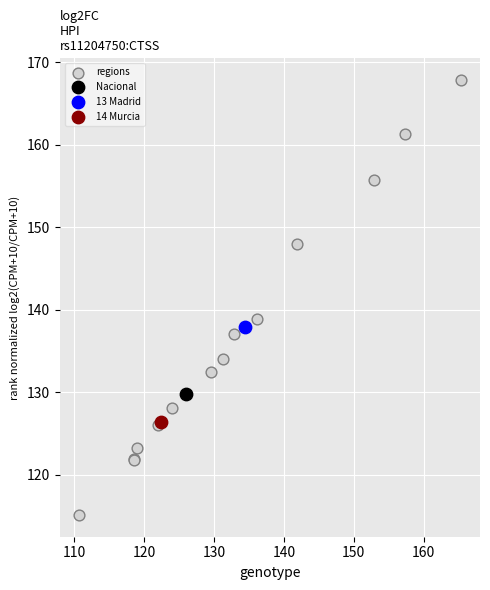

What are all the series names shown in the legend?

regions, Nacional, 13 Madrid, 14 Murcia